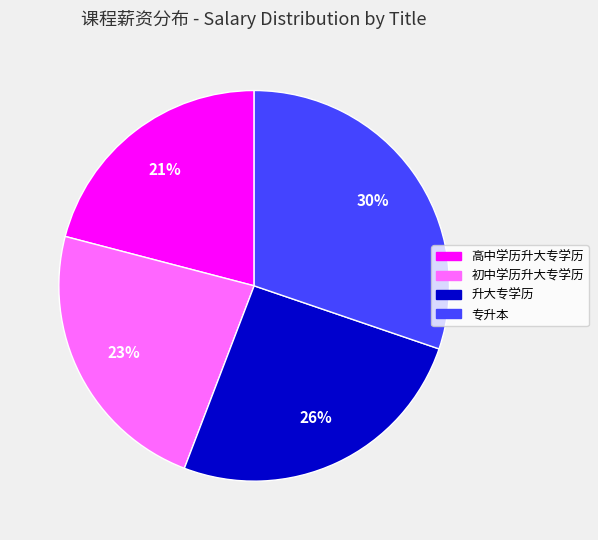

To the nearest percent, what percentage of the pie is 专升本?

30%